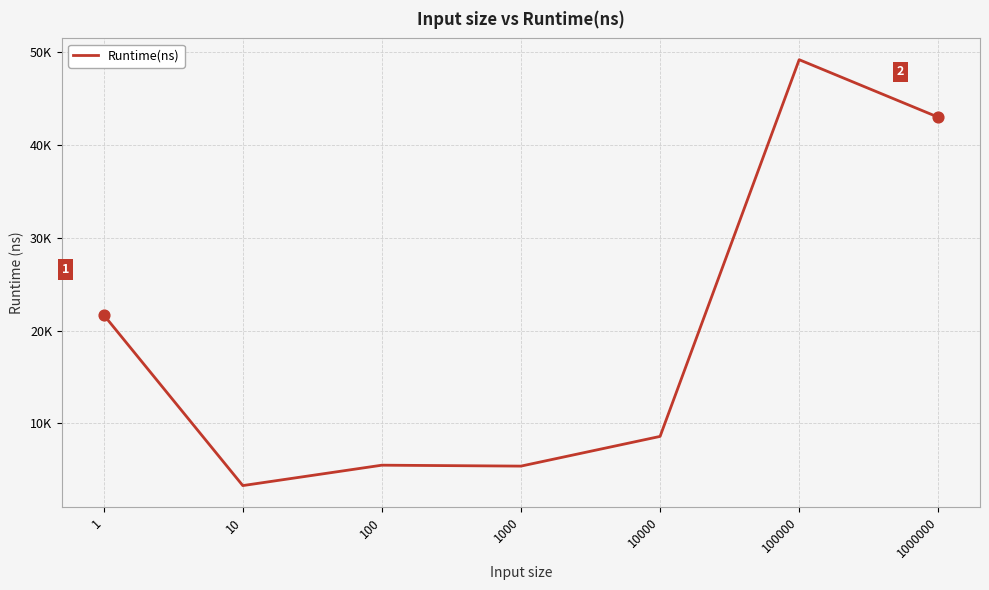

Between 1000000 and 1, which is larger?

1000000